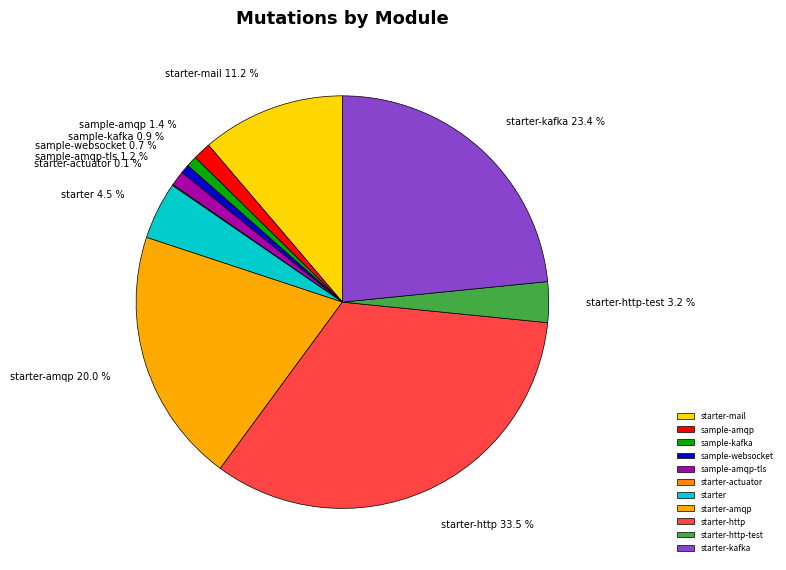

What is the largest slice in the pie chart?

starter-http